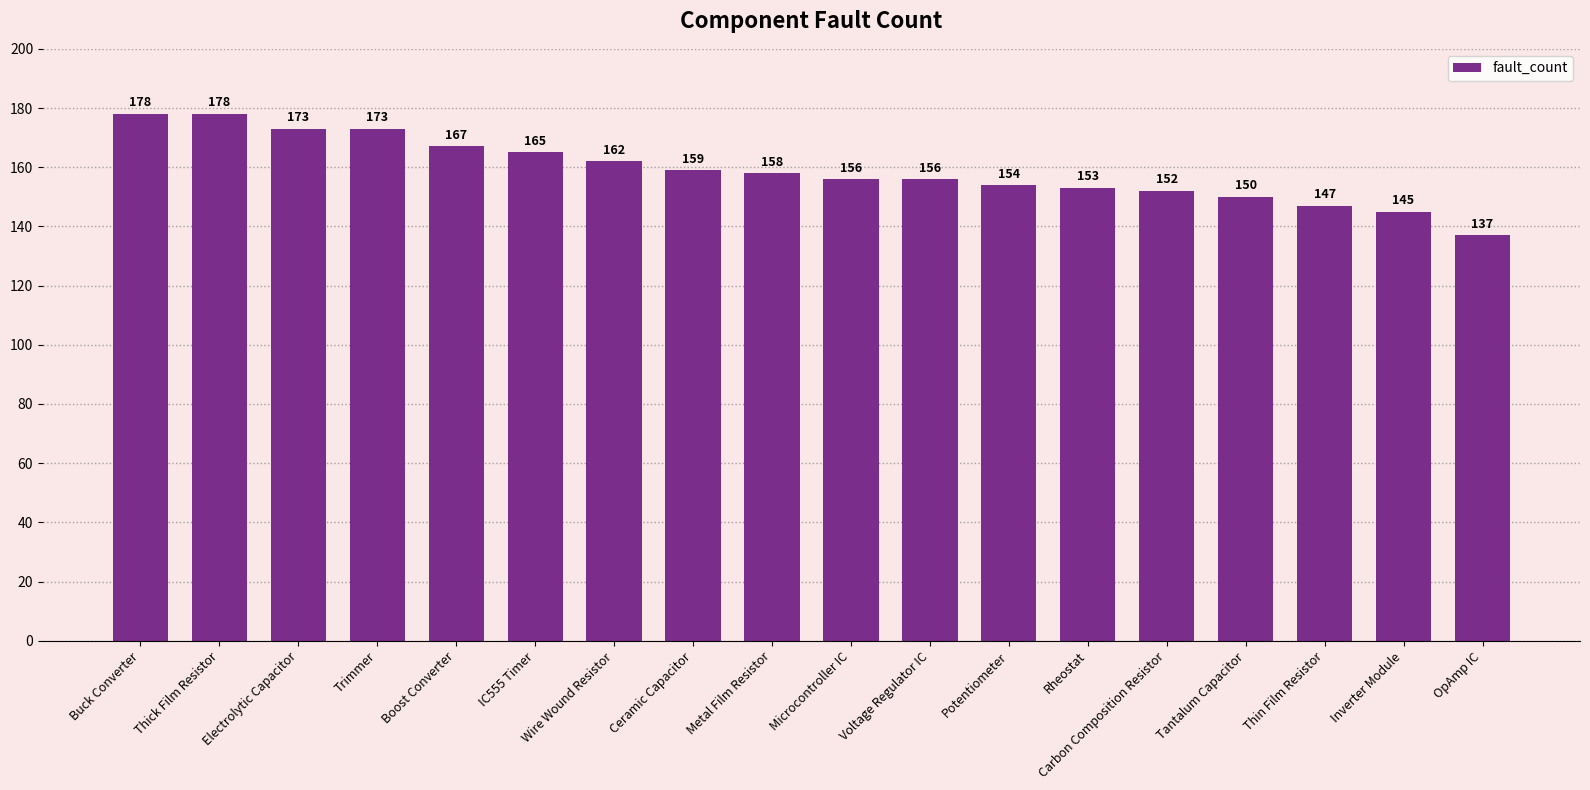

Reading left to right, extract all data points from this chart.

178	178	173	173	167	165	162	159	158	156	156	154	153	152	150	147	145	137